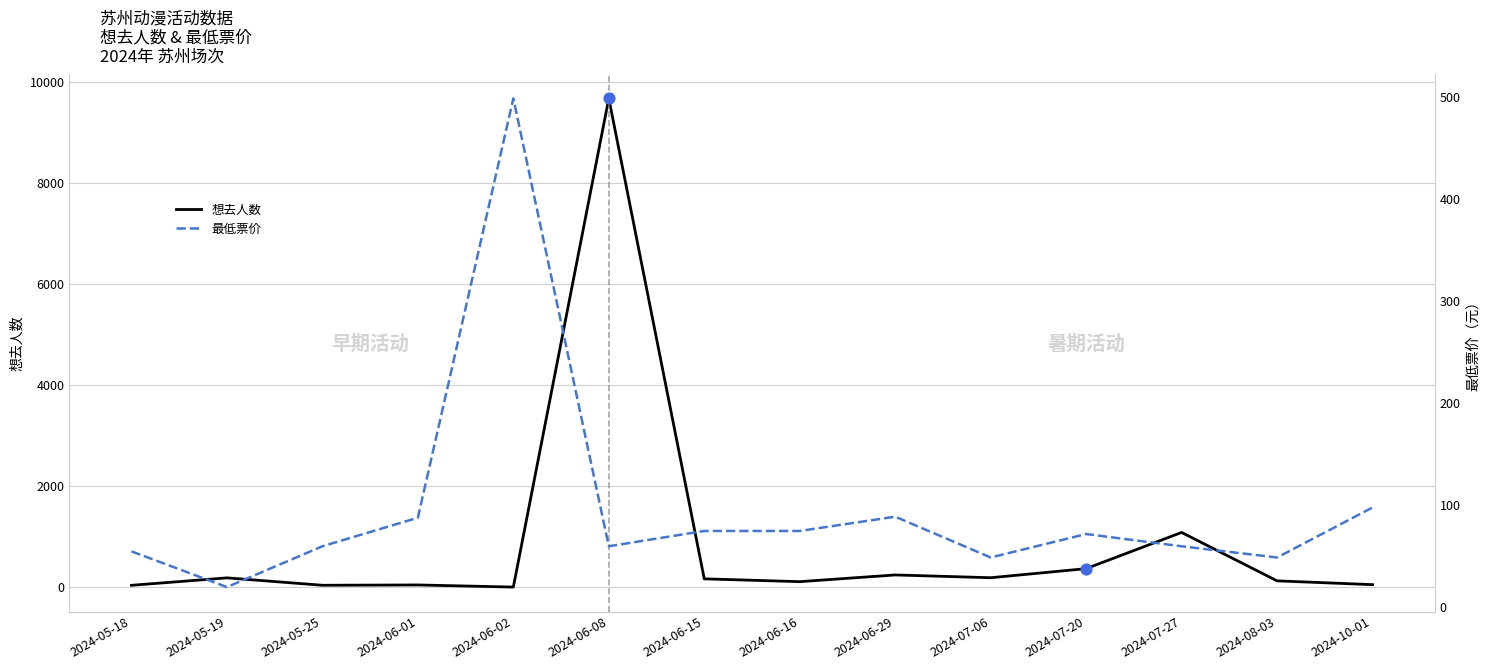

Which series has the widest spread of Y values?

想去人数